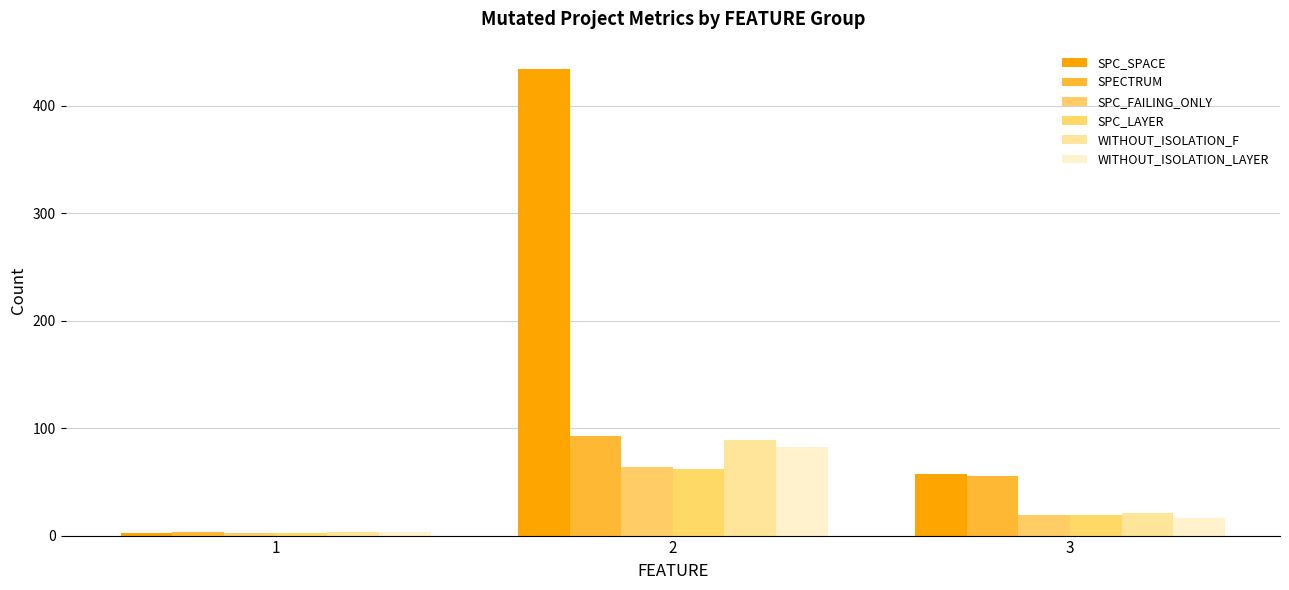

How many series are shown in this chart?

6